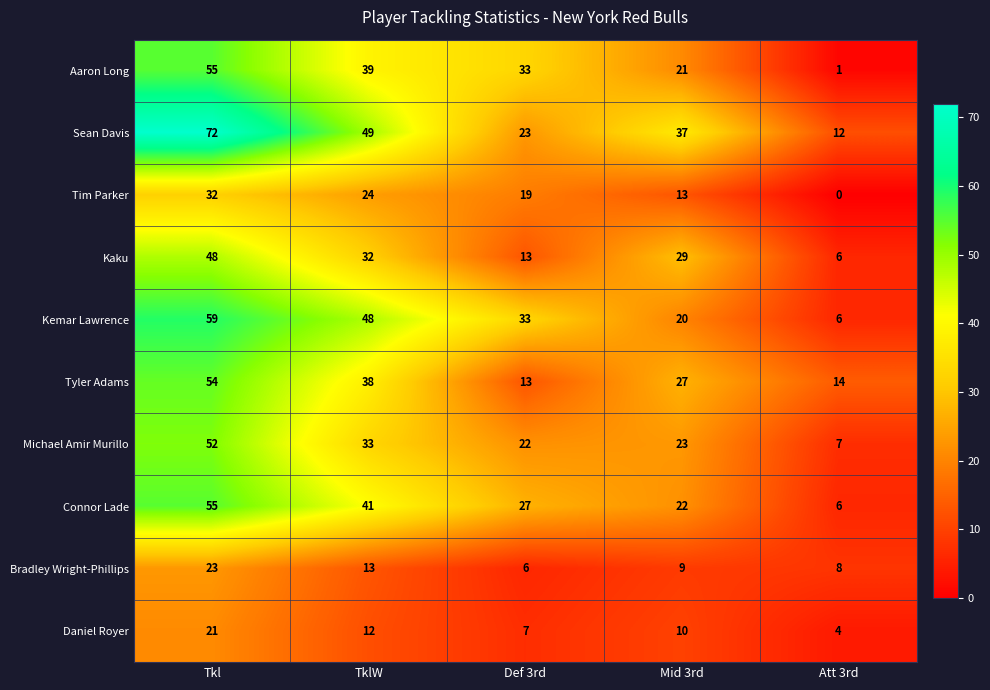

True or false: Tim Parker has a value of 19 at Def 3rd.

True